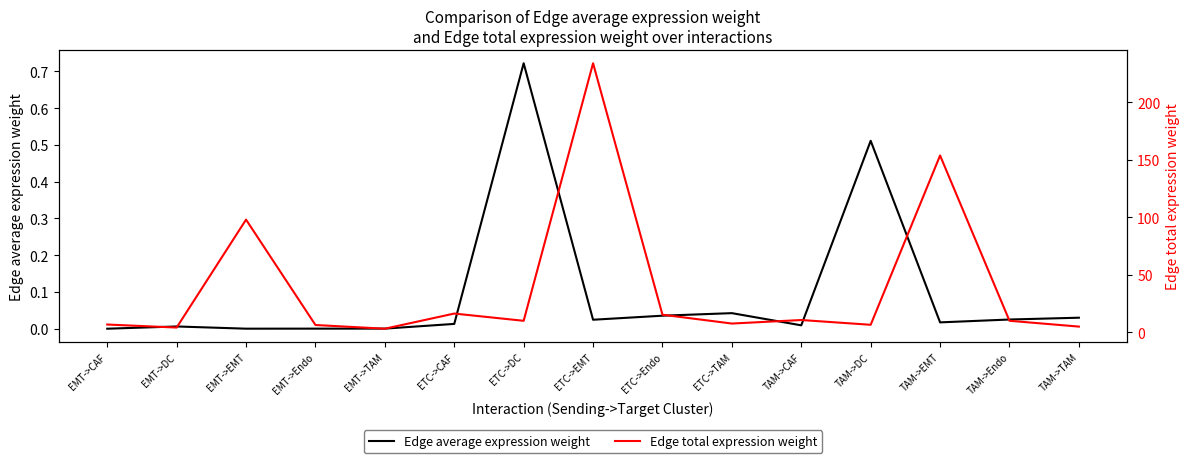

Which has a higher value, ETC->EMT or TAM->EMT?

ETC->EMT